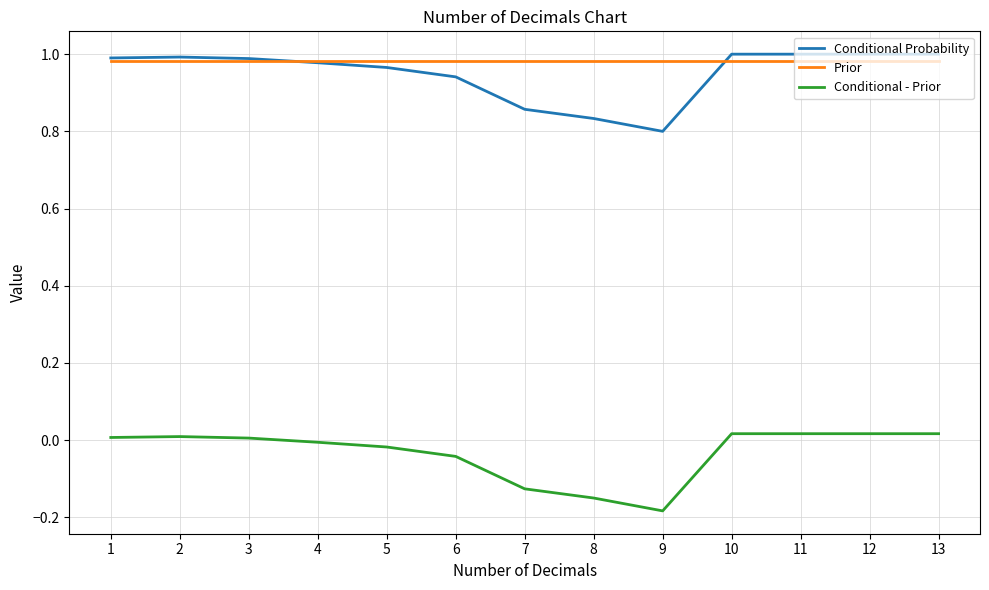

At which category does the chart reach its minimum across all series?

9